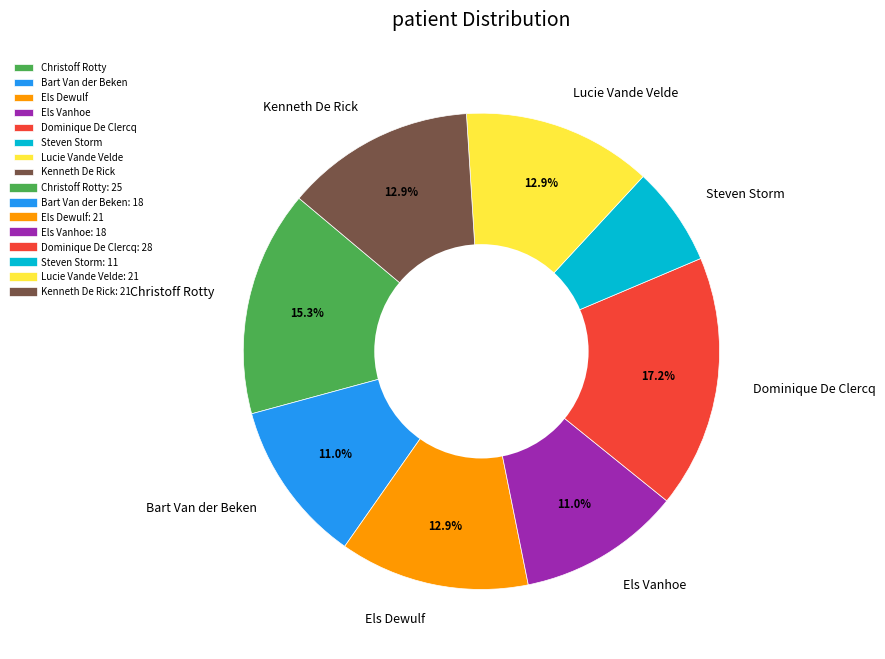

Does Bart Van der Beken represent more than half of the total?

No